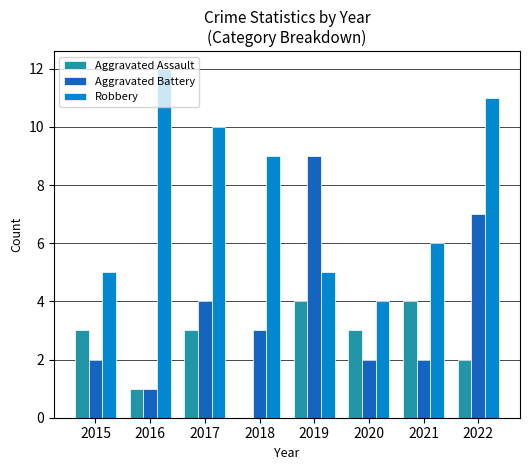

What value does the Aggravated Assault series have at 2022?

2